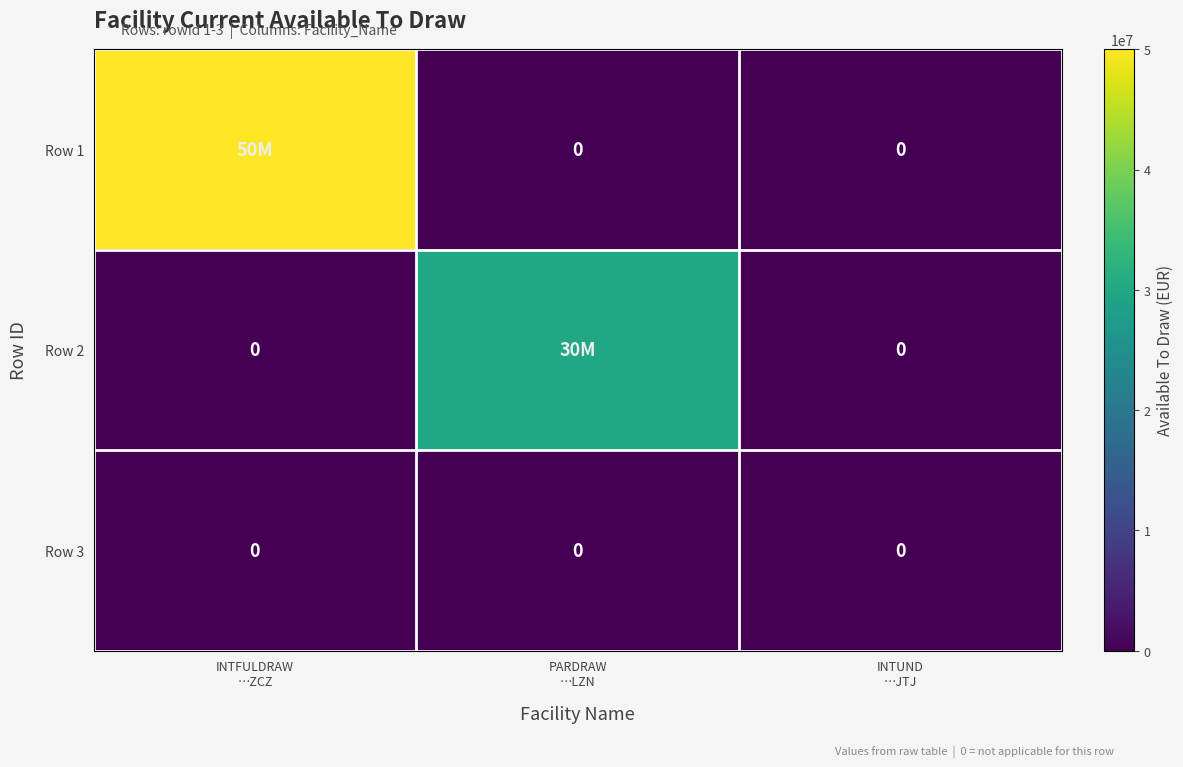

Rank the series by their maximum value, from highest to lowest.

Row 1, Row 2, Row 3